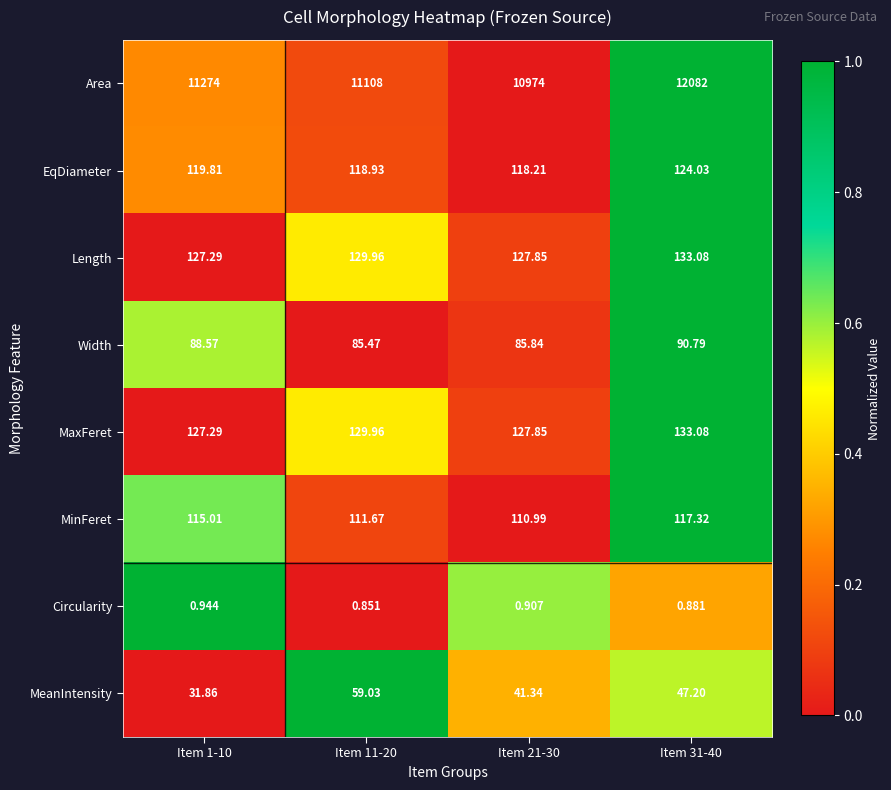

Which series has the largest range (max minus min)?

Area